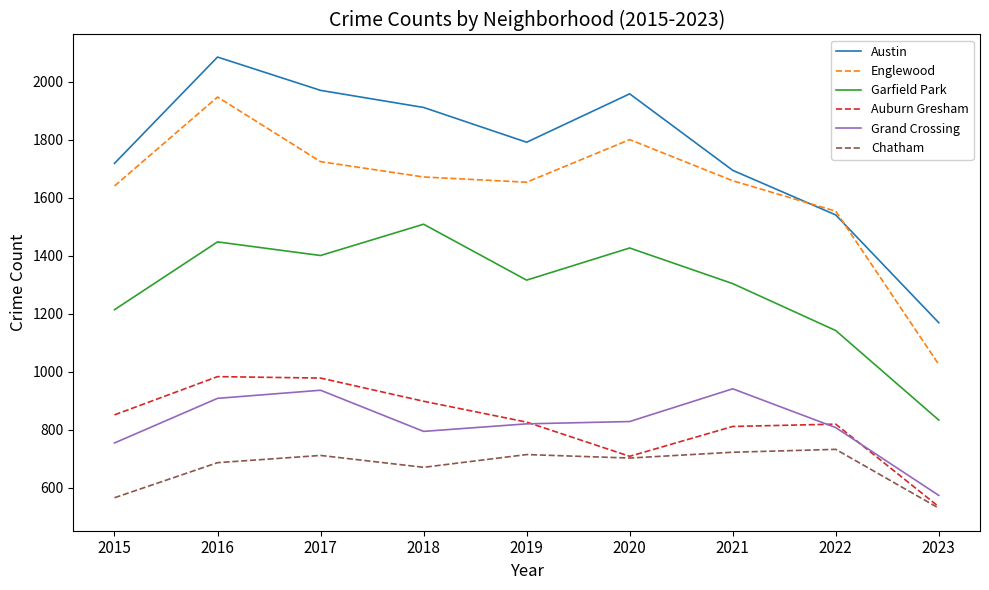

What is the total value across all series at 2022?

6595